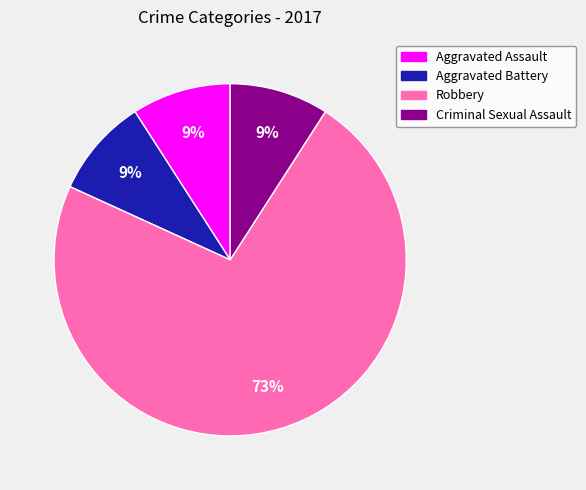

To the nearest percent, what portion does Aggravated Battery represent?

9%